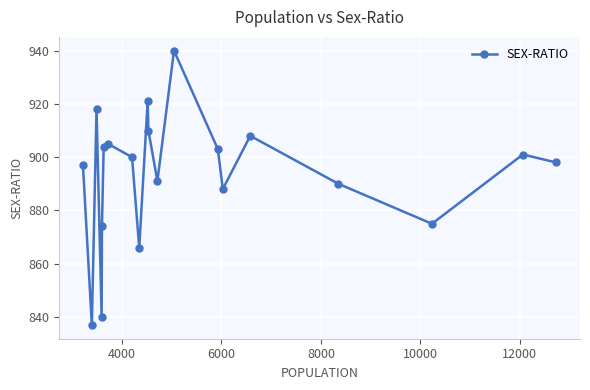

Count the number of data series in this chart.

1